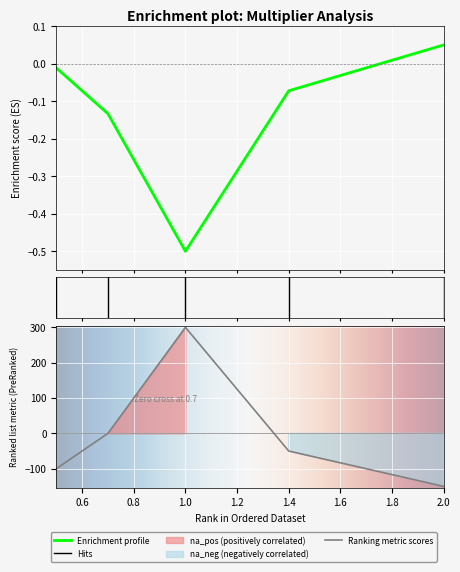

Does the chart display data point markers on the line(s)?

No